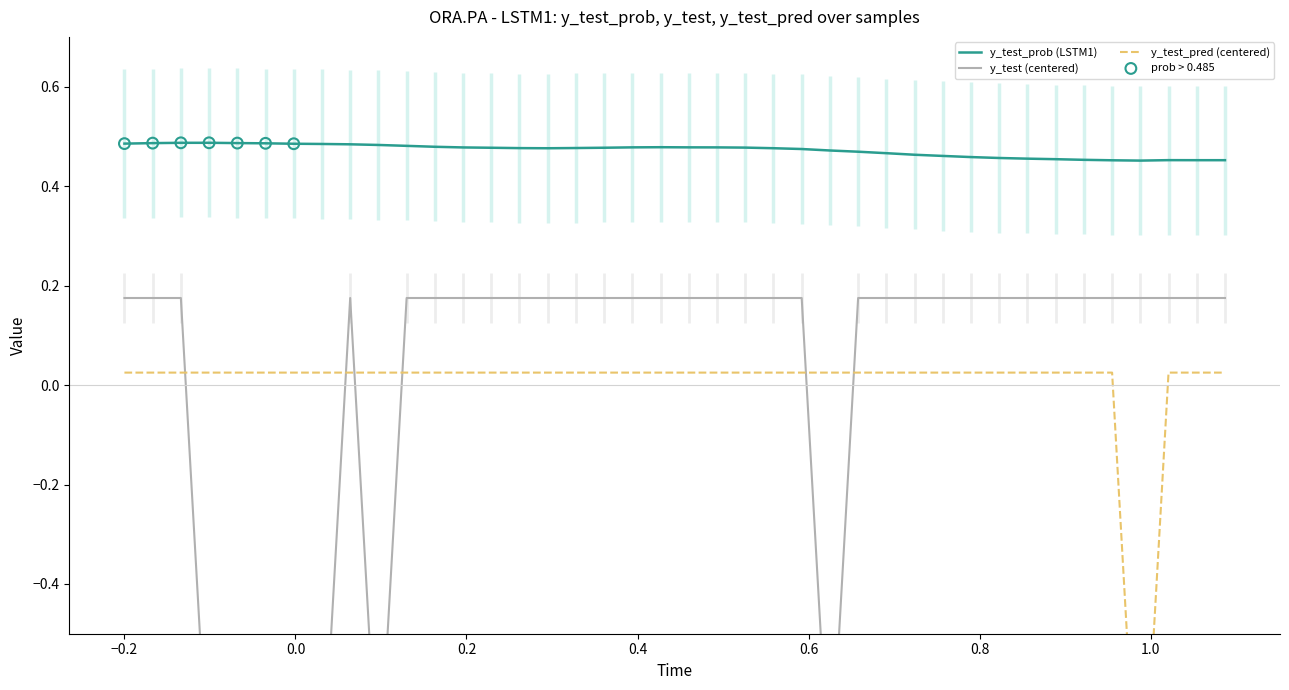

Is the value of y_test_prob at 39 greater than the value of y_test at 28?

Yes